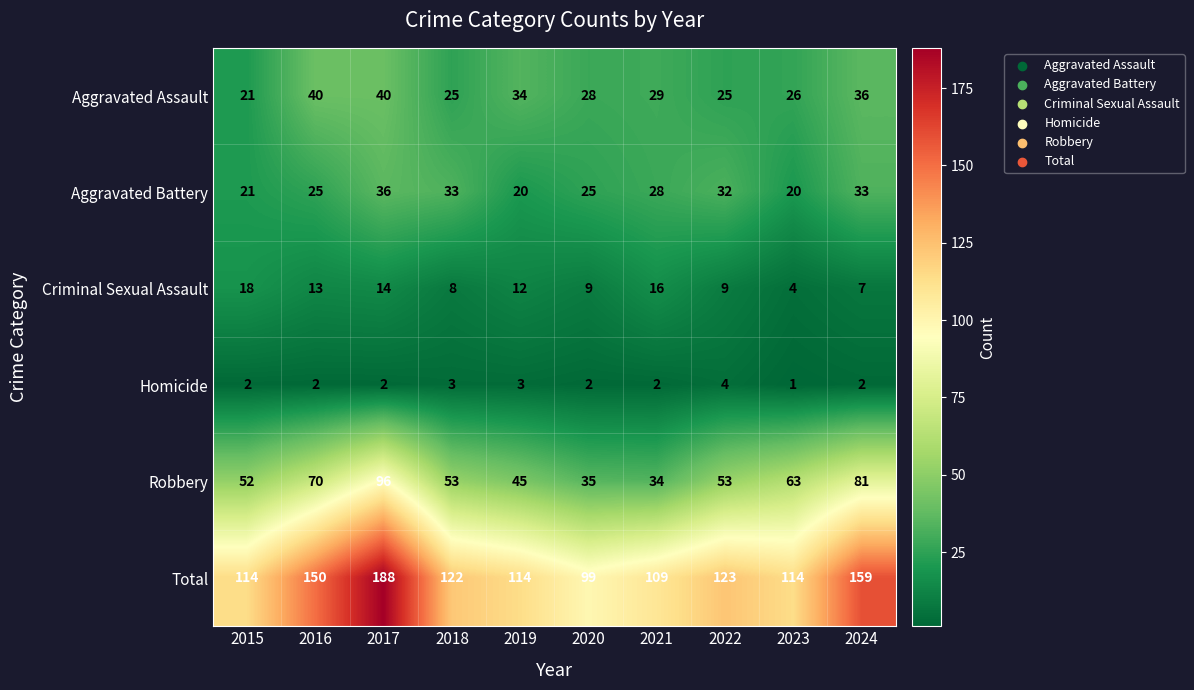

Is the value of Robbery at 2018 greater than the value of Aggravated Battery at 2024?

Yes